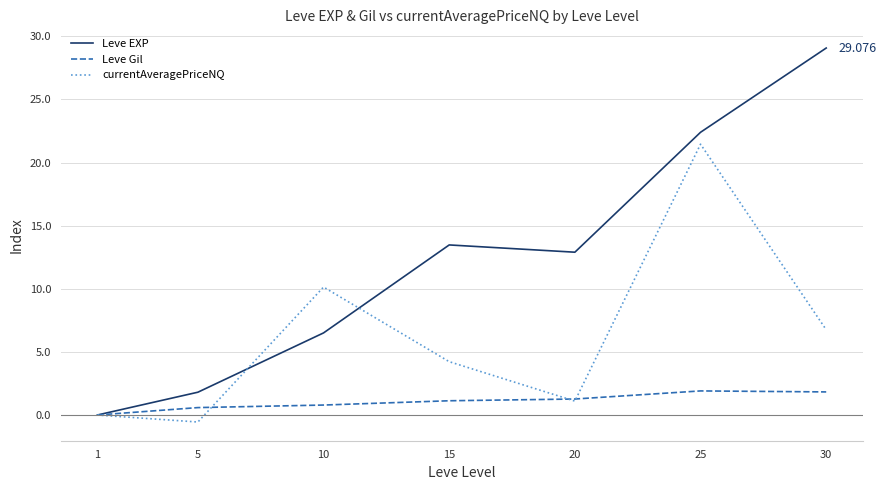

What is the spread (max minus min) of values at 25?

20.5